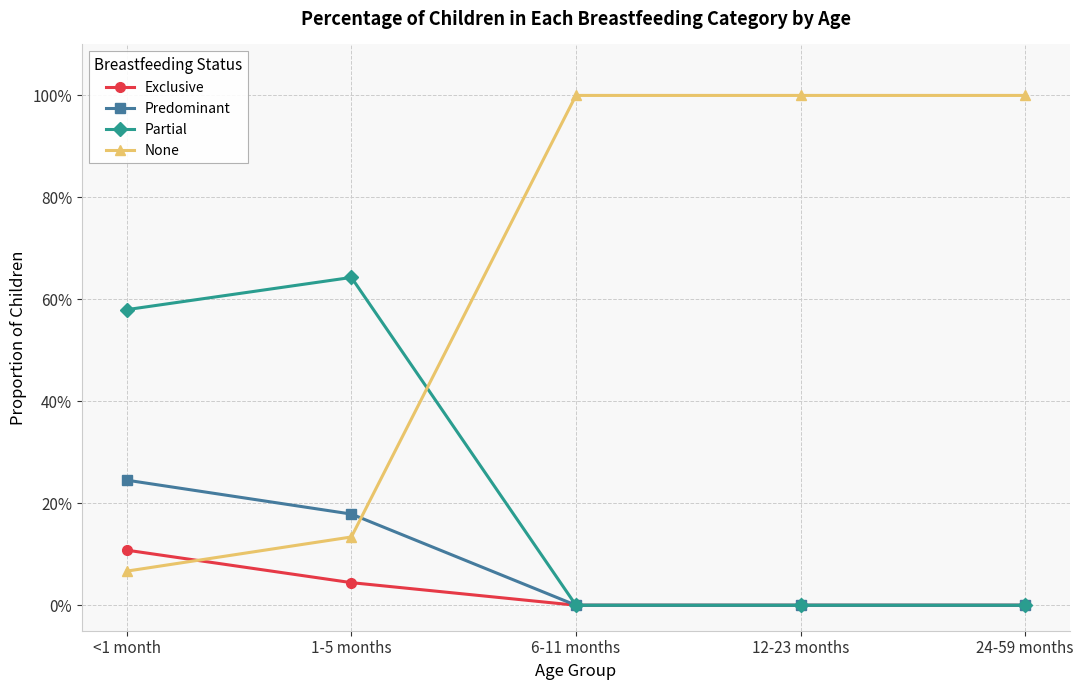

What are all the series names shown in the legend?

Exclusive, Predominant, Partial, None